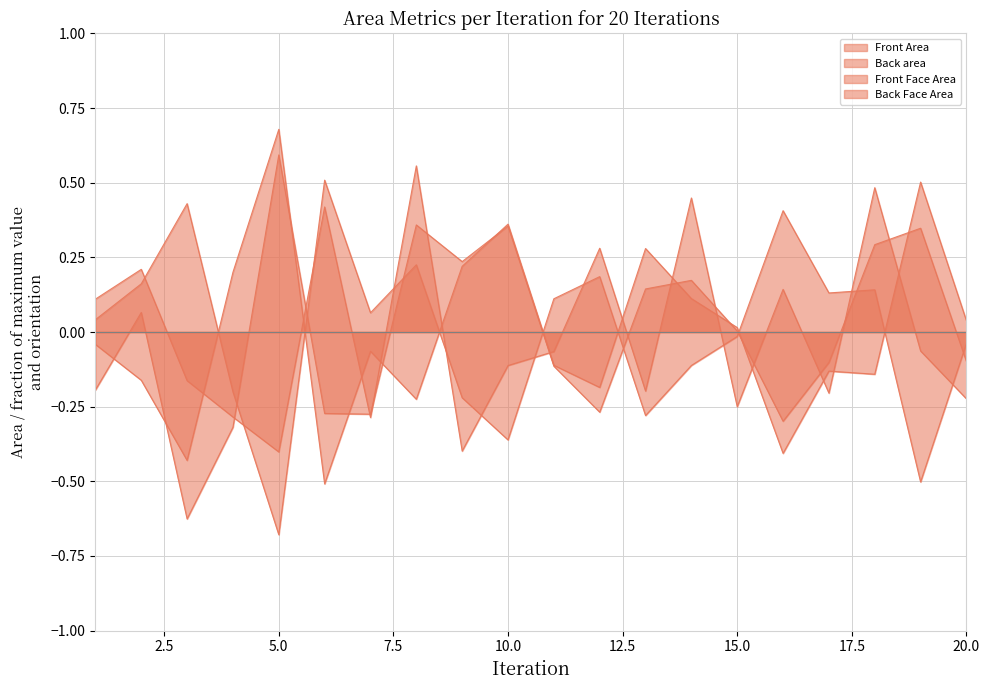

Which label corresponds to the smallest value in the chart?

5